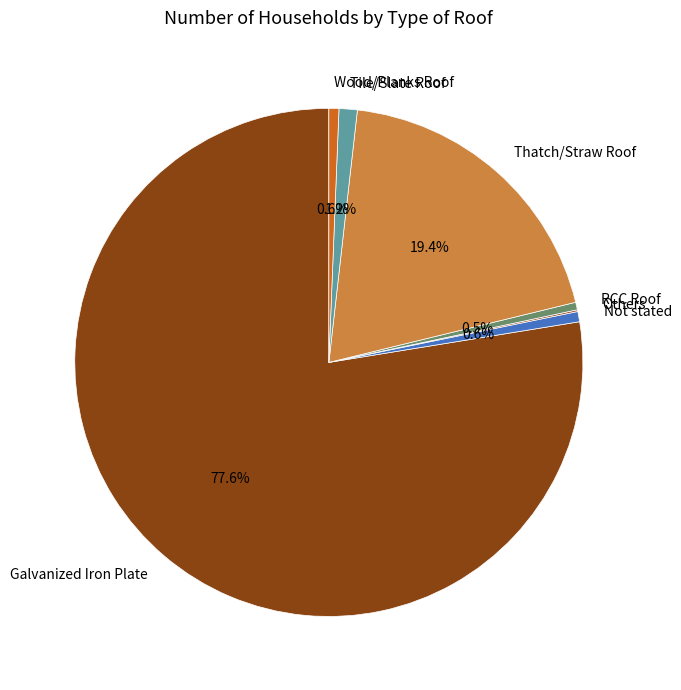

How much of the chart is everything except Thatch/Straw Roof?

80.6%